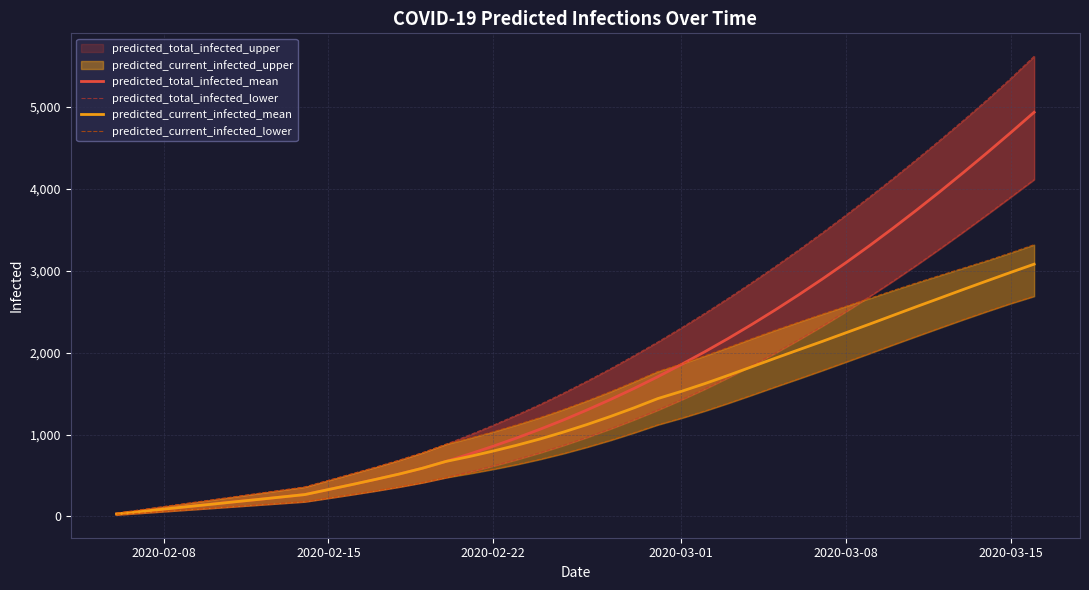

What is the lowest value of the predicted_current_infected_lower series?

20